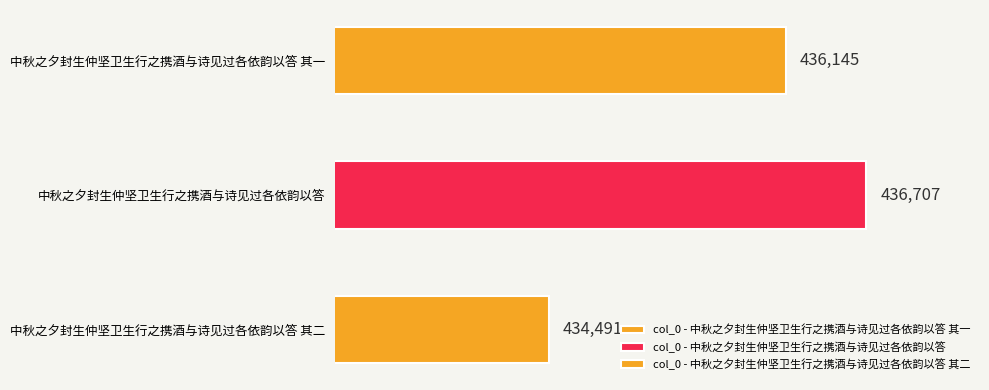

How many categories are shown in the chart?

3